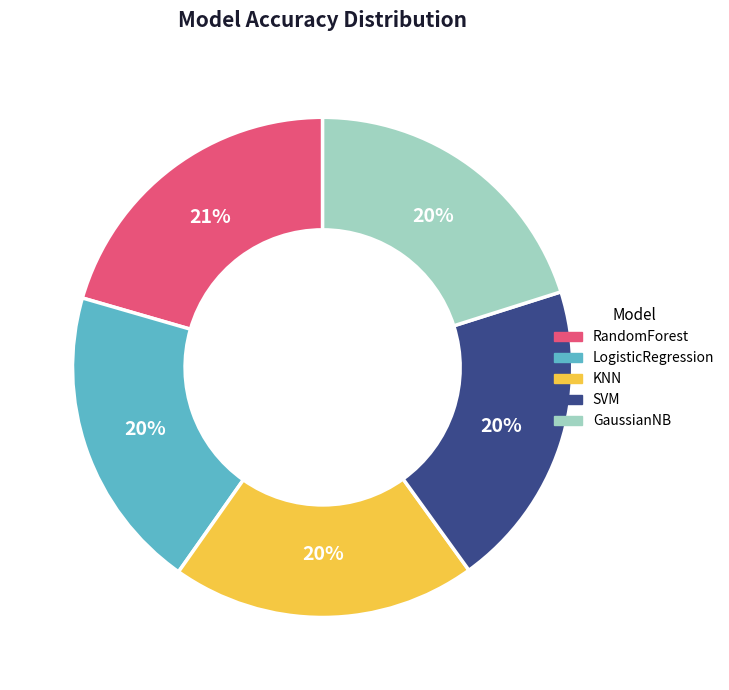

How many slices are in this pie chart?

5